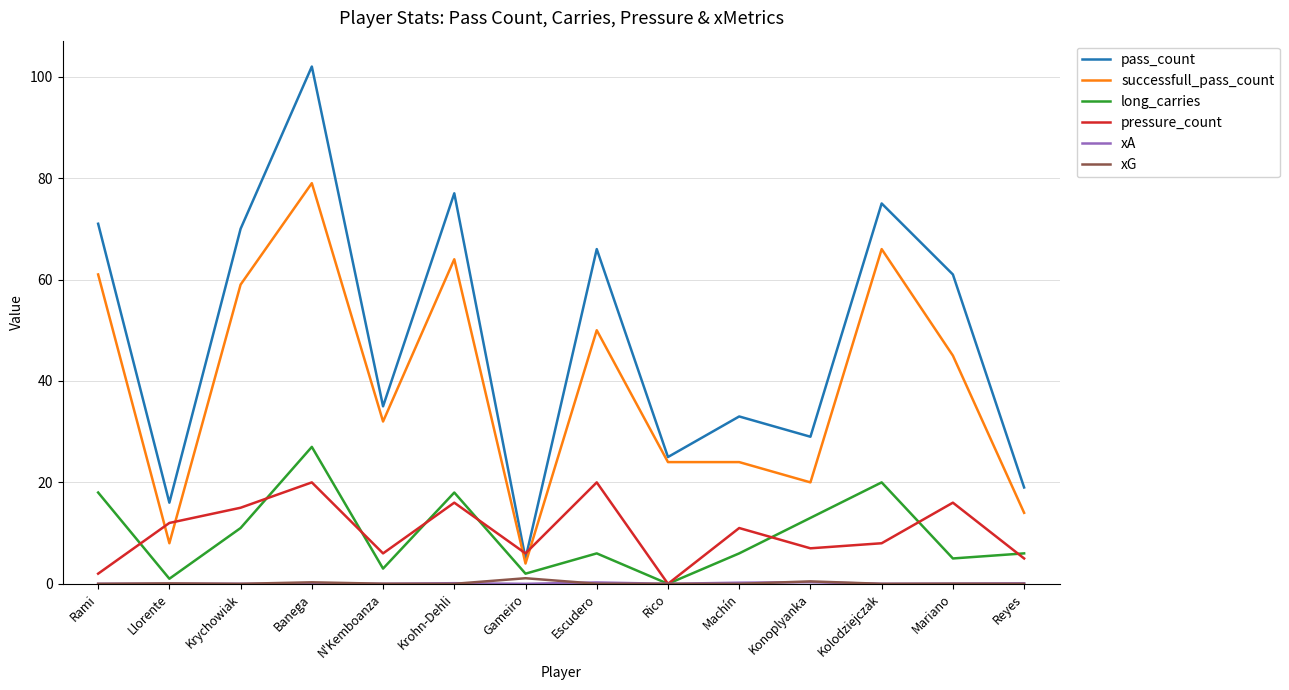

What value does the successfull_pass_count series have at Rico?

24.0